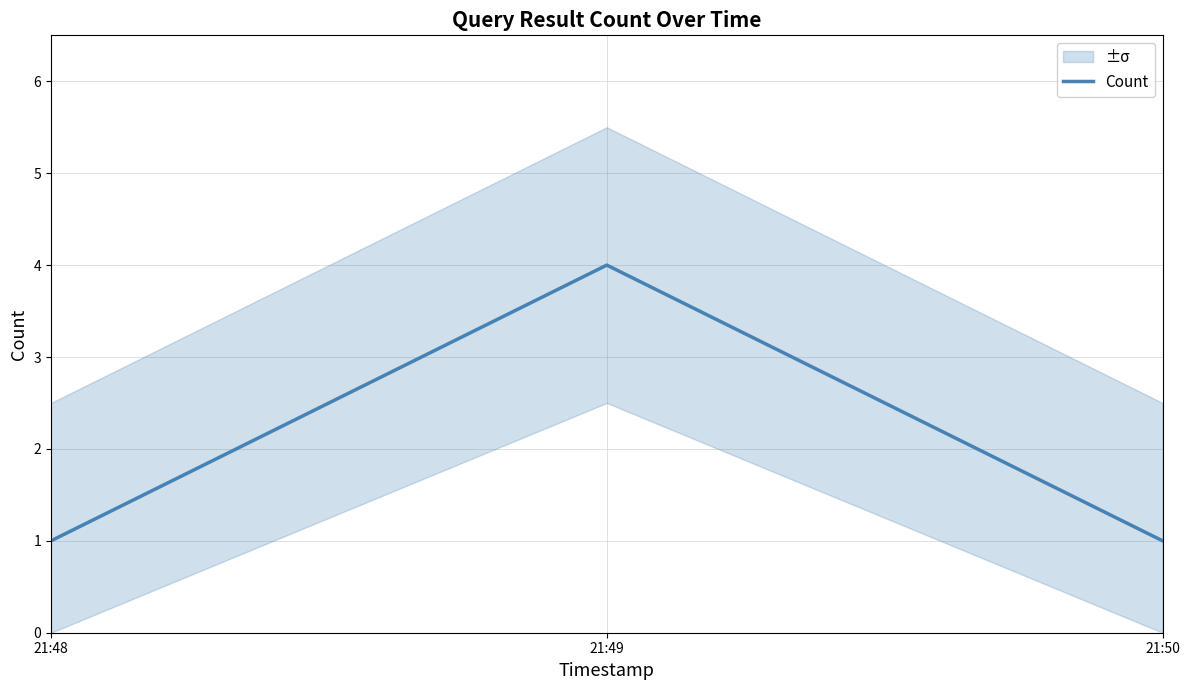

Rank the categories by value from lowest to highest.

21:48, 21:50, 21:49